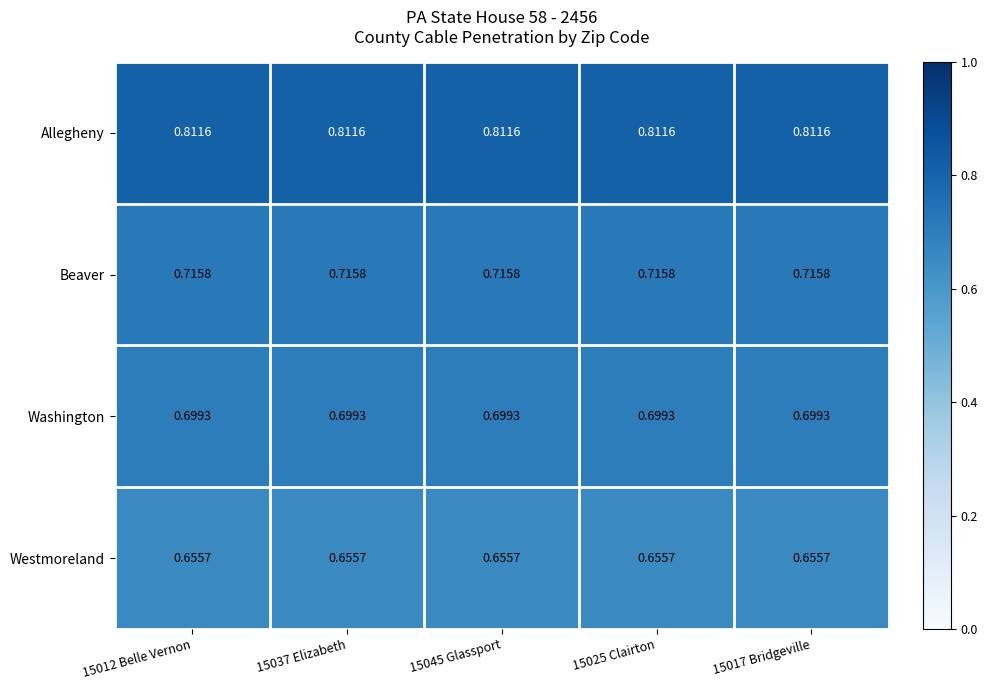

Is the value of Beaver at 15037 Elizabeth greater than the value of Allegheny at 15012 Belle Vernon?

No